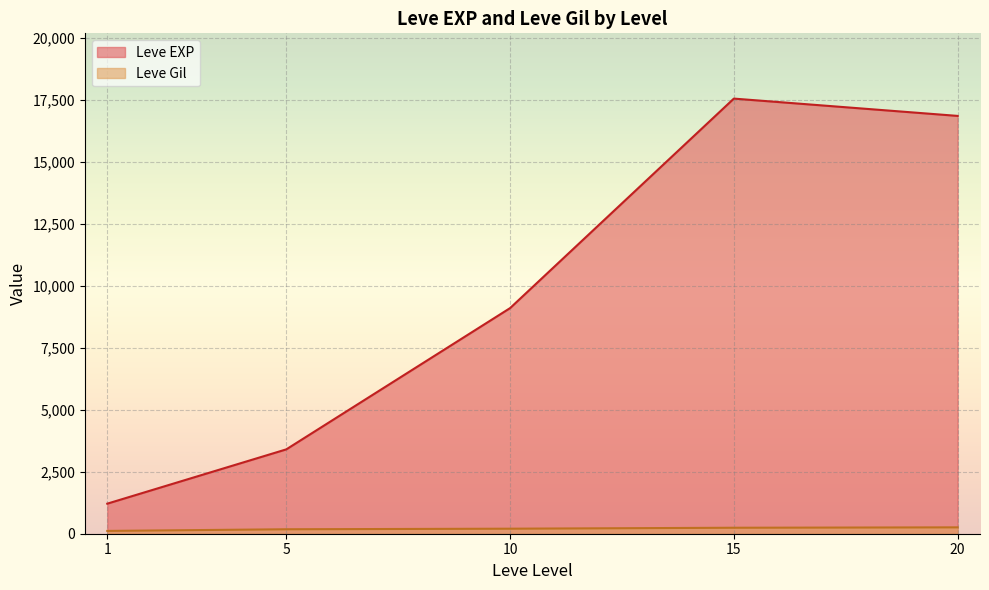

Which series changed the most between 1 and 5?

Leve EXP